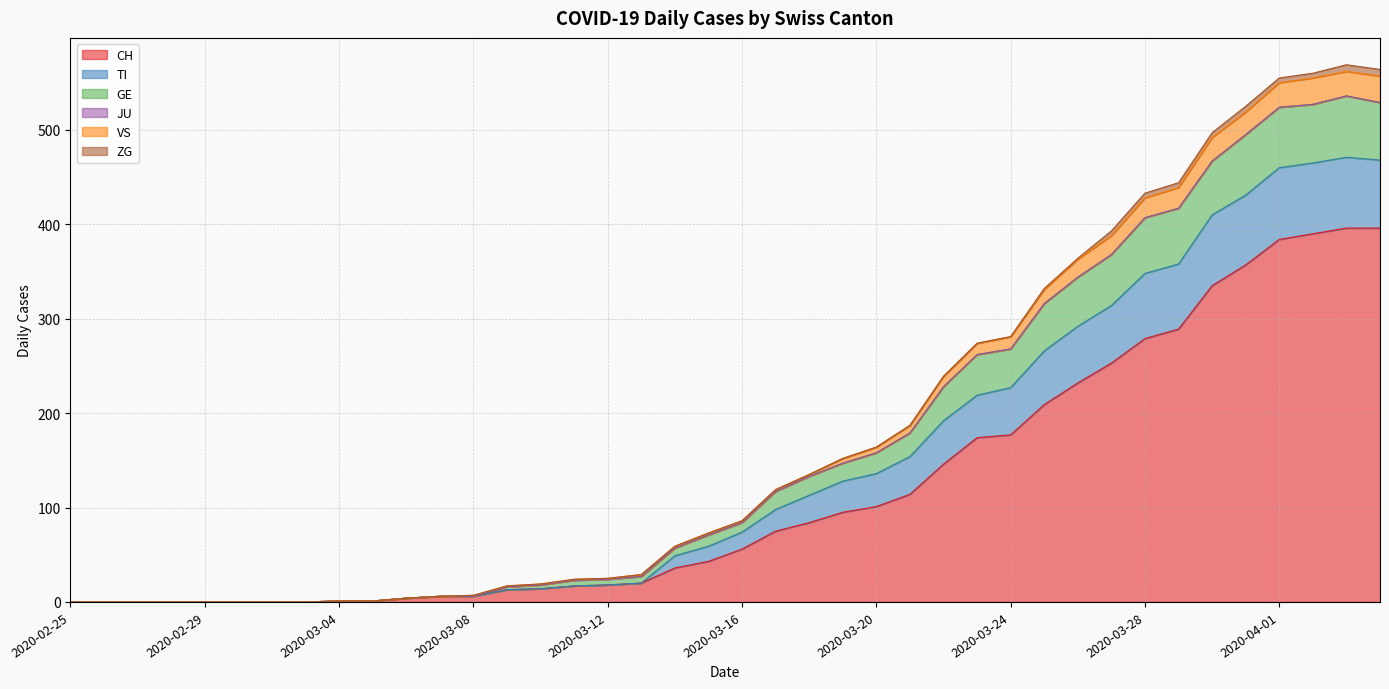

What is the maximum value for CH?

396